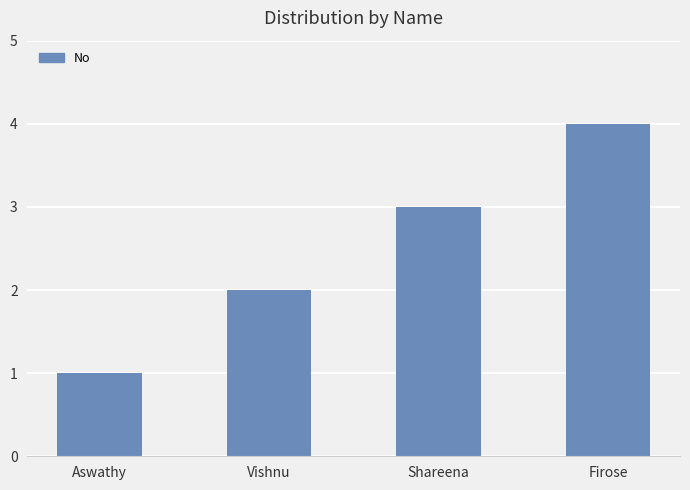

What position from the left is Shareena?

3